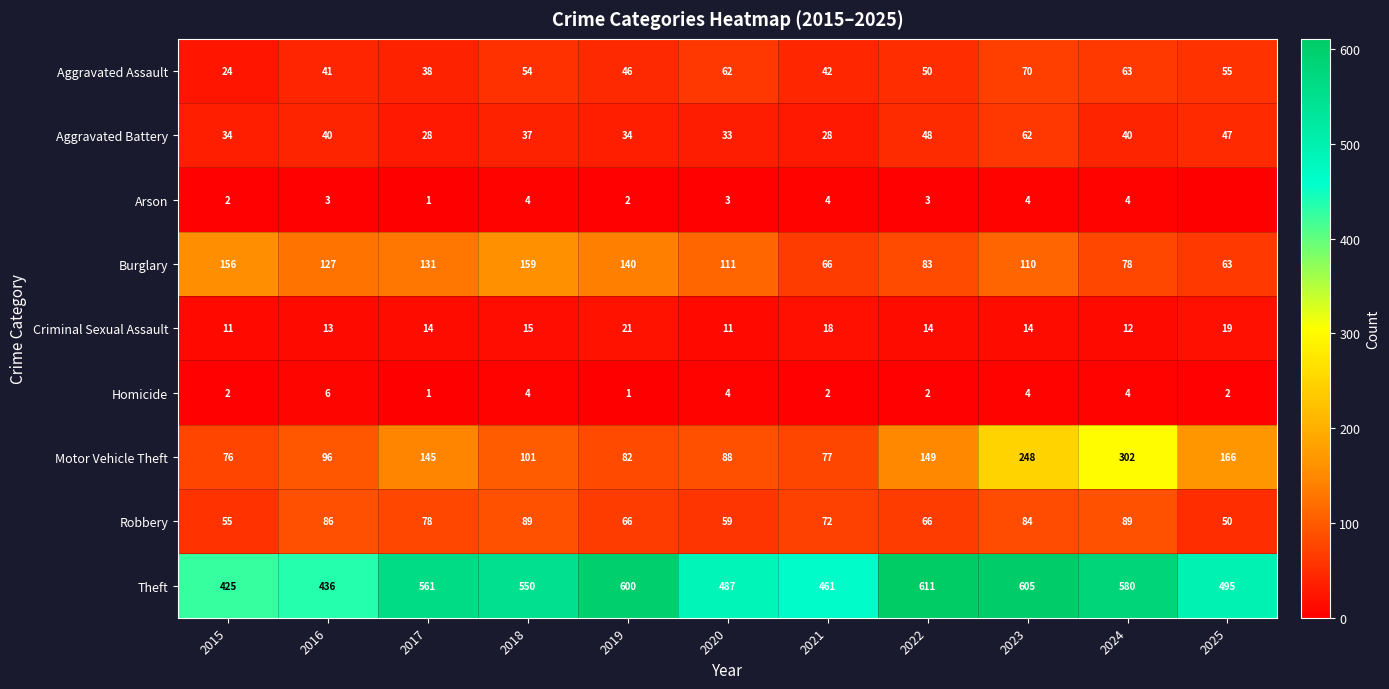

How many Homicide values are between 2 and 4?

8